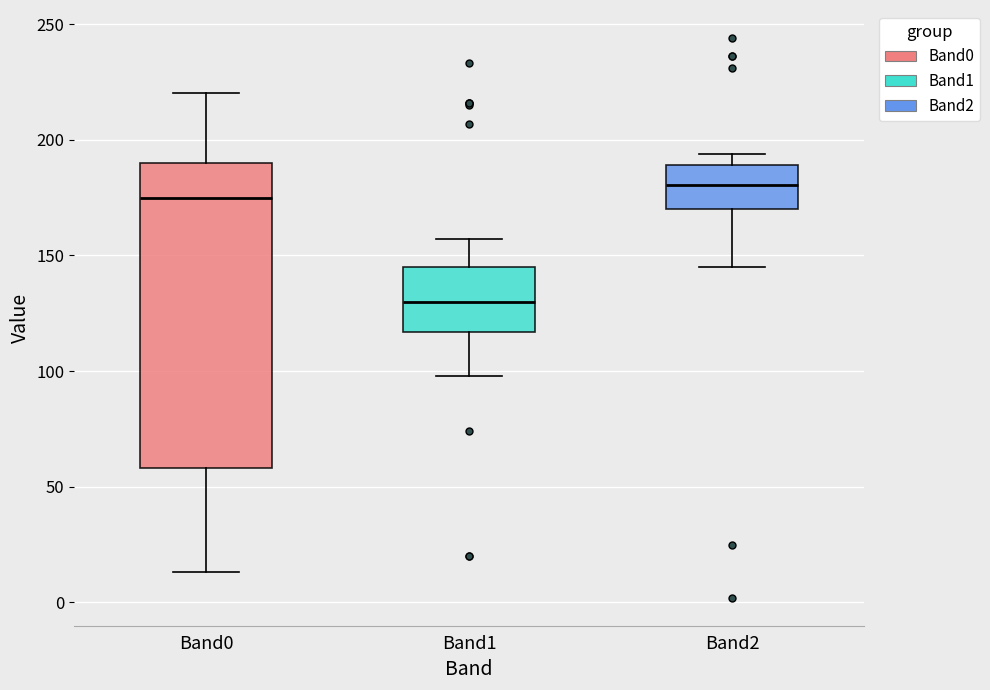

Reading left to right, transcribe this box plot: for each box, give where its median line is, the range the box spans, and where its two whiskers end, as read against the y-axis. The values are not printed on the chart, so give them approximately, as read against the axis.

Band0: median 175, box 60 to 190, whiskers 15 to 220
Band1: median 130, box 115 to 145, whiskers 100 to 155
Band2: median 180, box 170 to 190, whiskers 145 to 195